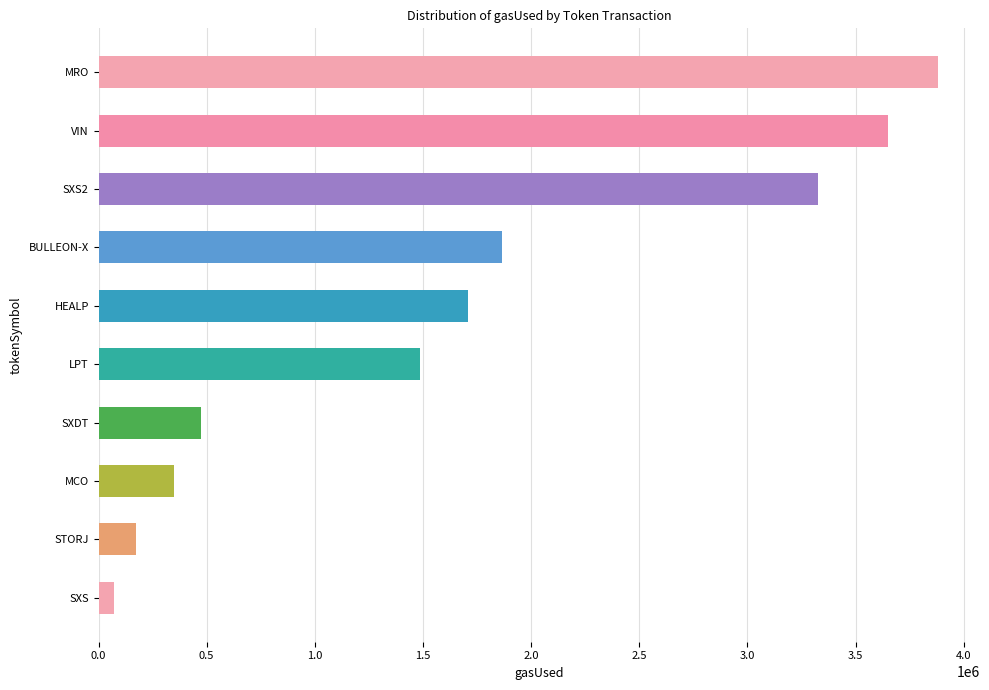

The chart shows a value of 42887 at STORJ. True or false?

False